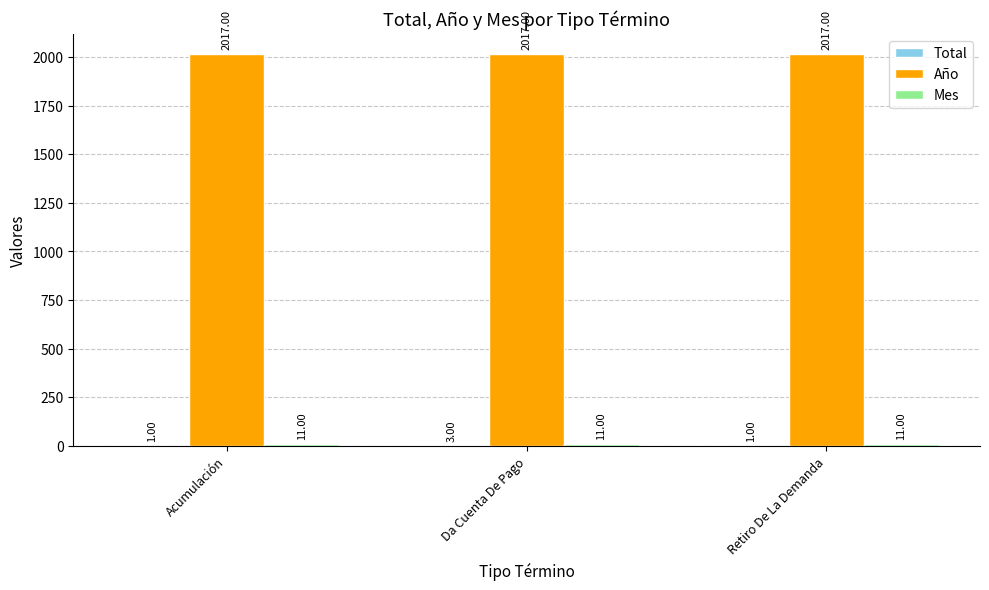

What is the total value across all series at Retiro De La Demanda?

2029